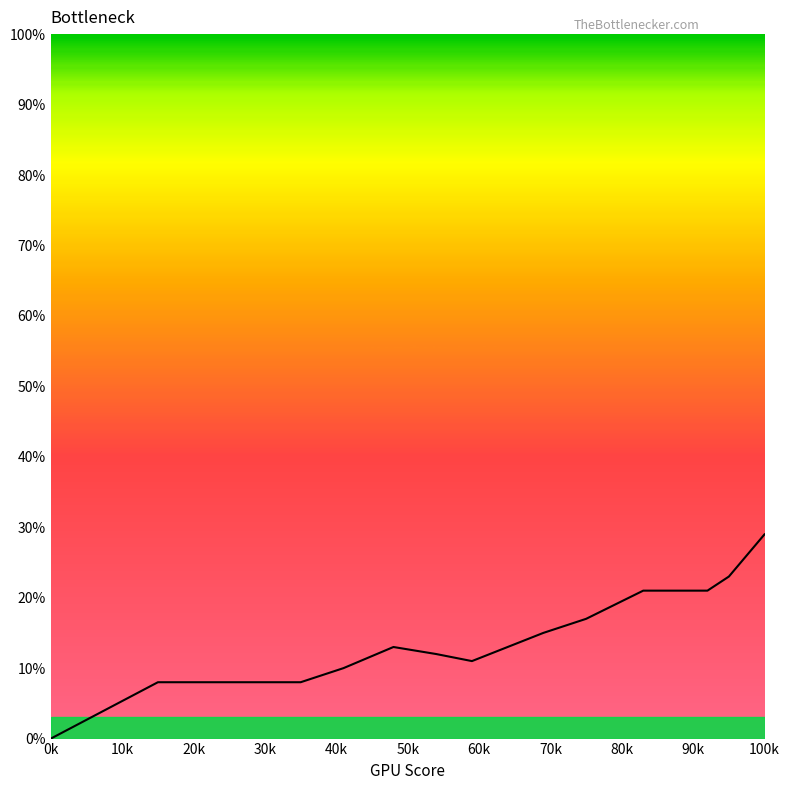

Is this an area chart (filled region under the line)?

No